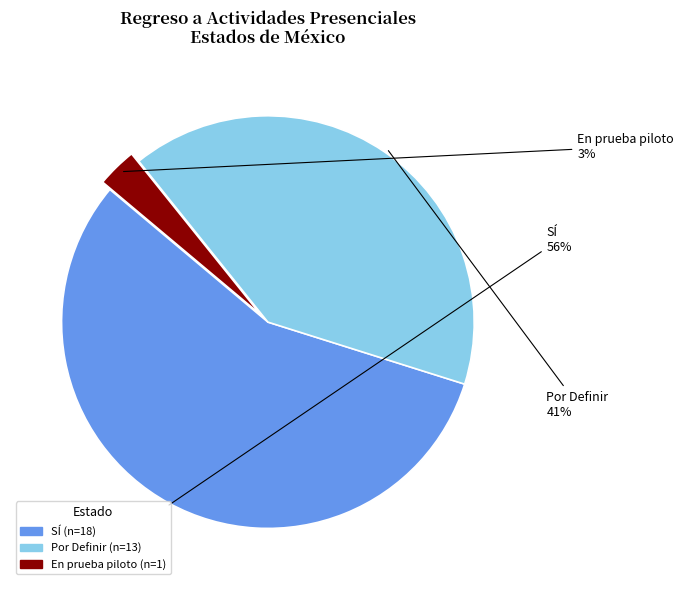

To the nearest percent, what is the difference between the largest and smallest slice percentages?

53%